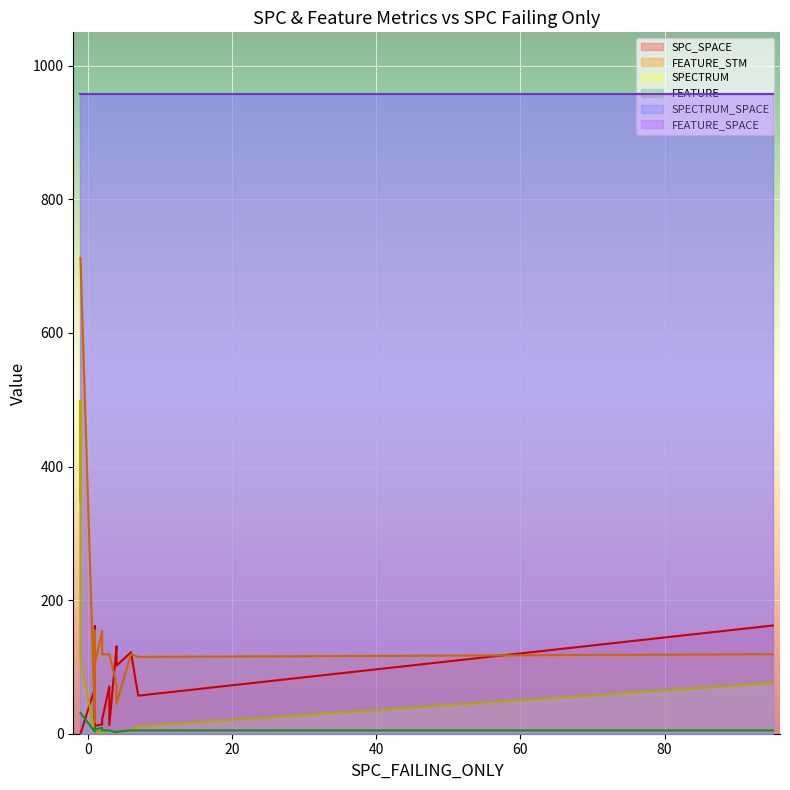

True or false: FEATURE_STM and SPECTRUM_SPACE cross at least once.

False